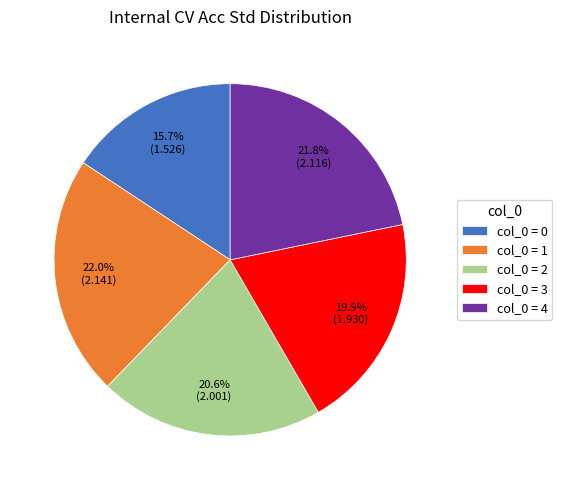

Which category has the smallest portion of the pie?

col_0 = 0